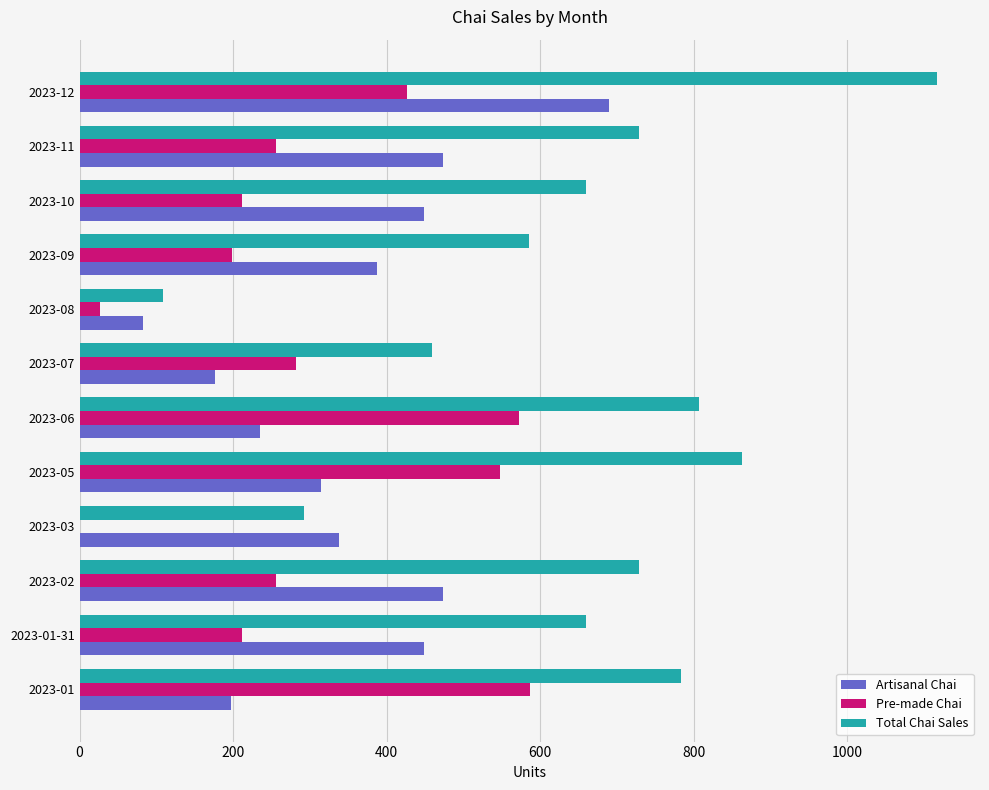

What are all the series names shown in the legend?

Artisanal Chai, Pre-made Chai, Total Chai Sales